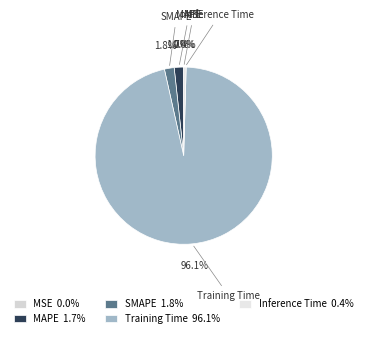

Between Training Time and SMAPE, which is larger?

Training Time